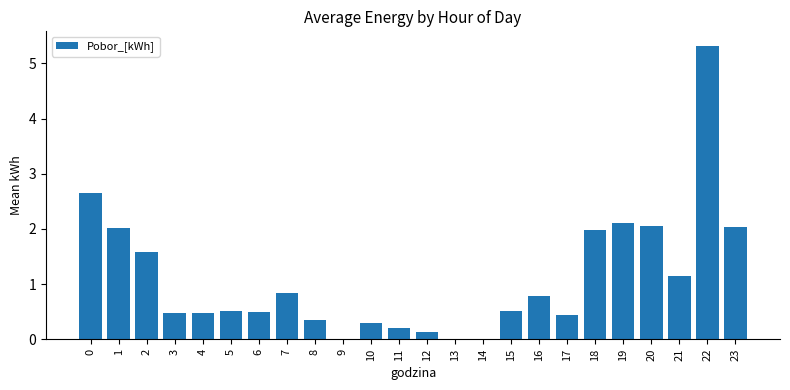

True or false: the data shows 0.5 at 5.

True